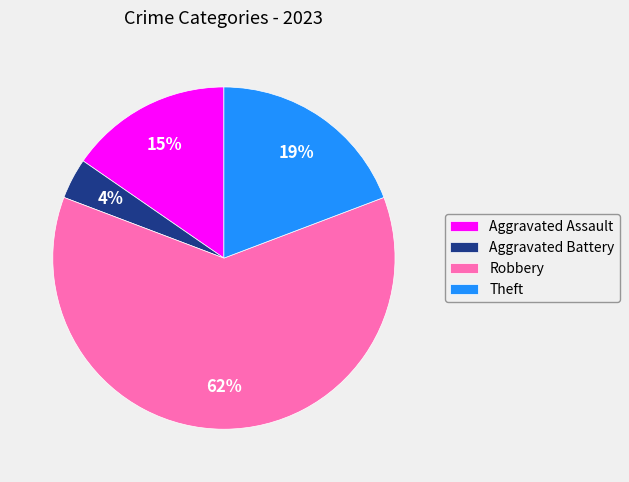

Which slice is the largest?

Robbery